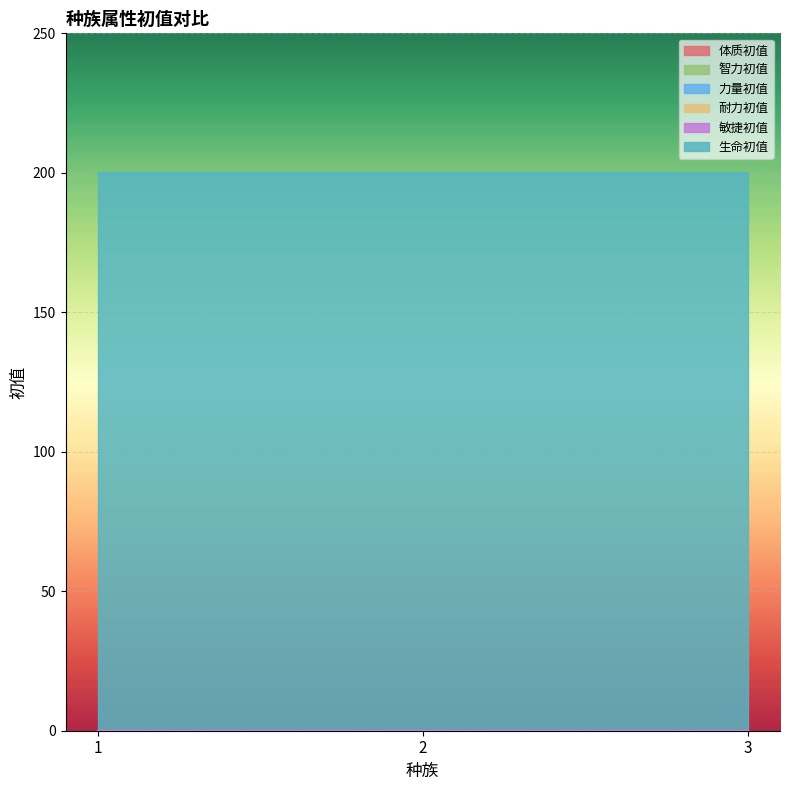

Rank the series at 2 from highest to lowest value.

生命初值, 体质初值, 智力初值, 力量初值, 耐力初值, 敏捷初值